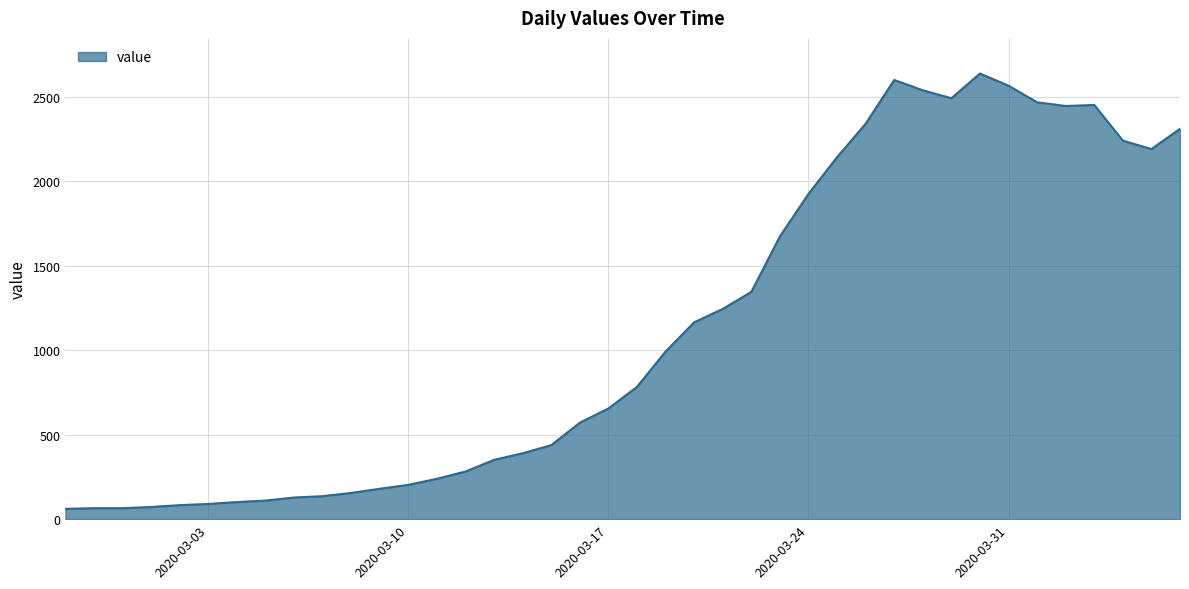

What is the minimum value shown in the chart?

61